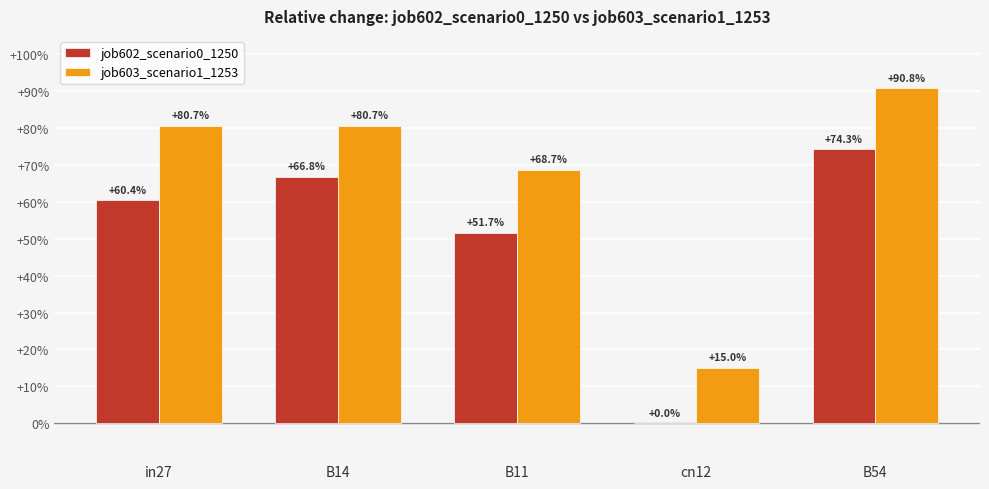

What position from the right is B11?

3